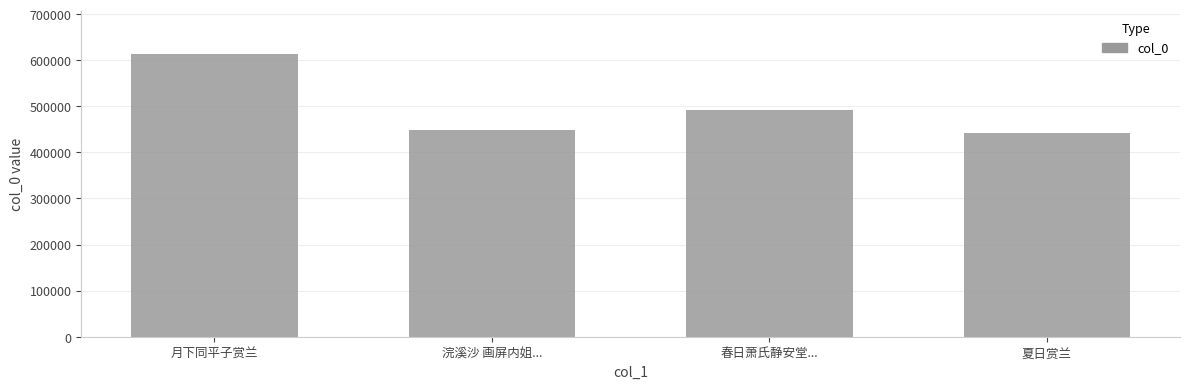

Are the bars horizontal?

No